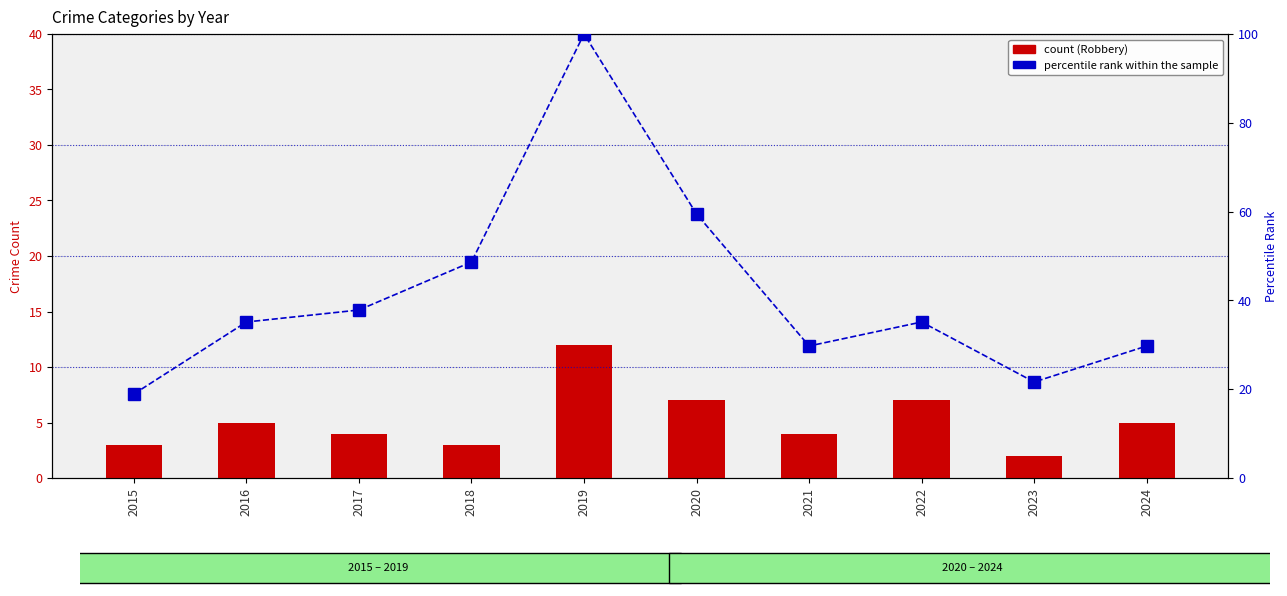

The value of Robbery at 2022 is 1.9. True or false?

False